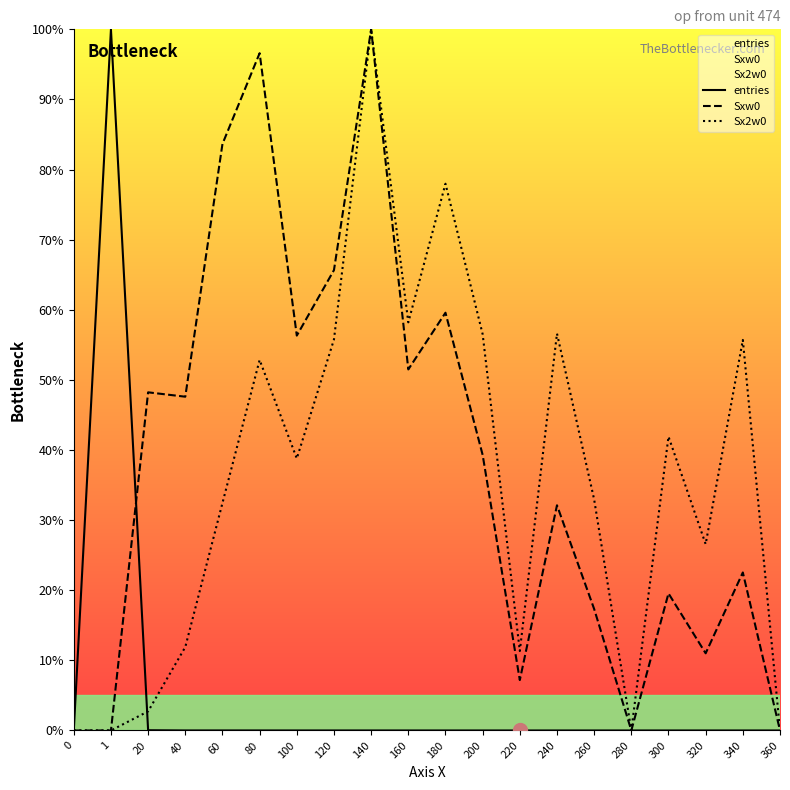

At which category does Sx2w0 reach its first local valley?

100